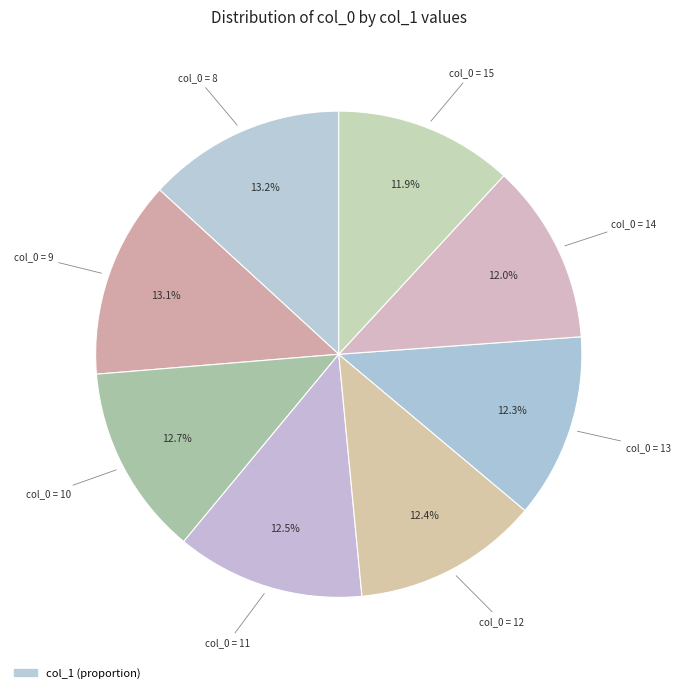

How many slices are in this pie chart?

8